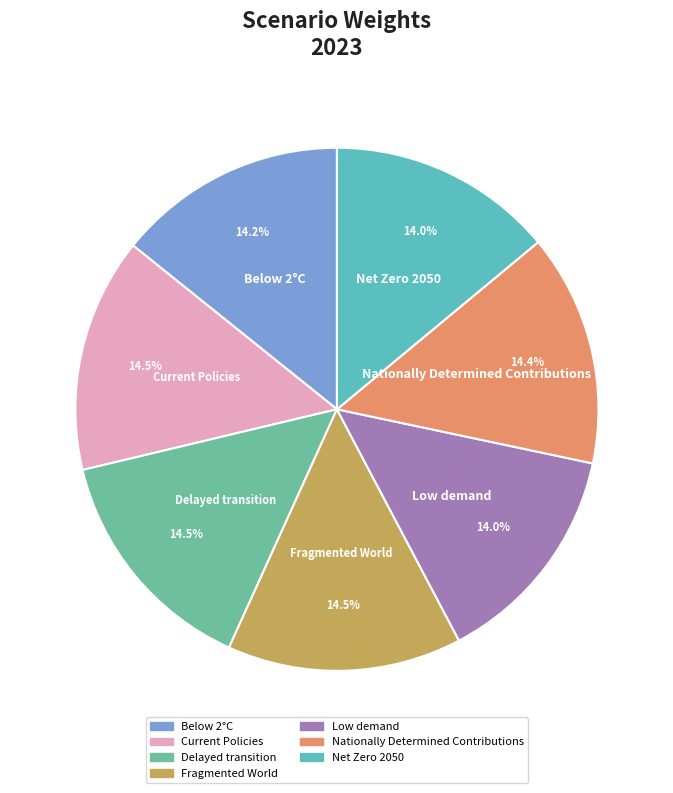

Is there any slice that represents more than half of the pie?

No